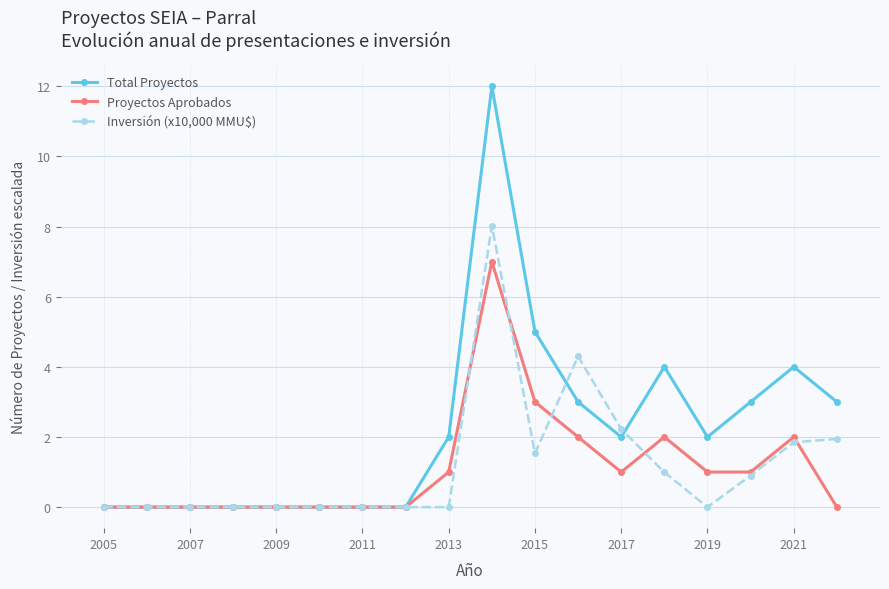

Which series has the largest total across all categories?

Total Proyectos